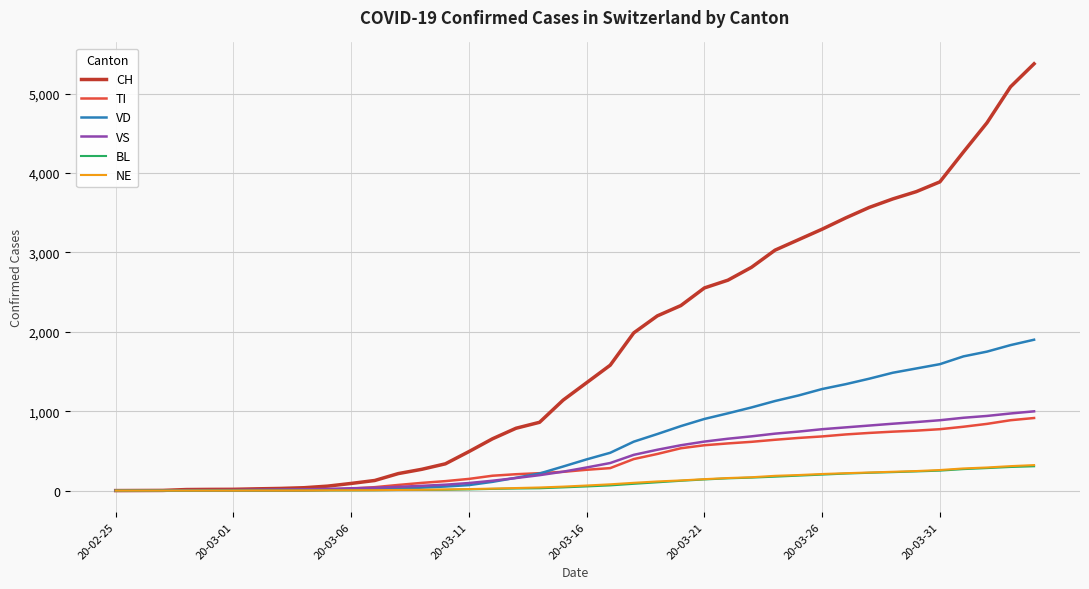

Which series has the largest total across all categories?

CH